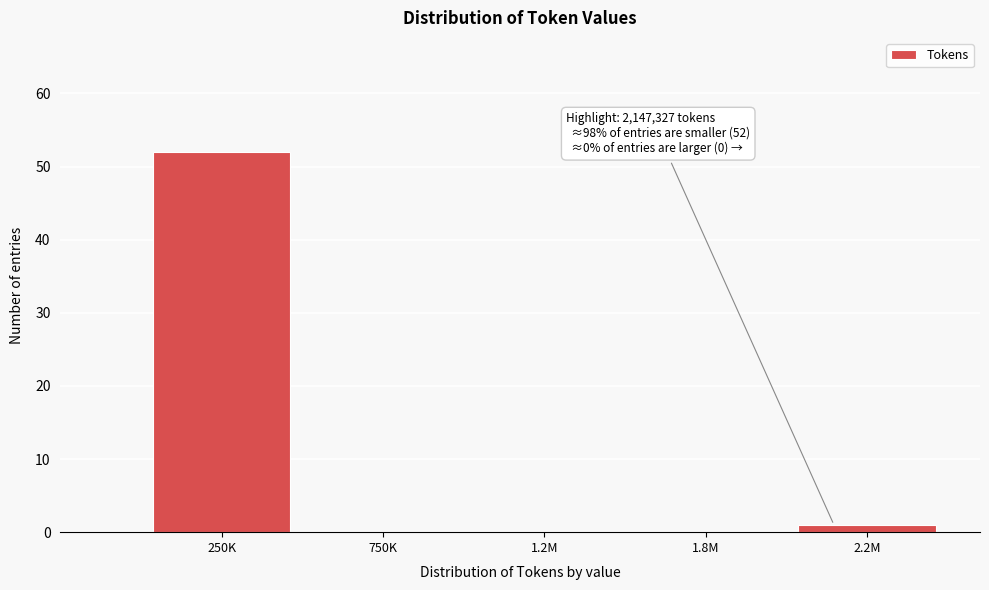

Reading left to right, extract all data points from this chart.

250K=52	750K=0	1.2M=0	1.8M=0	2.2M=1